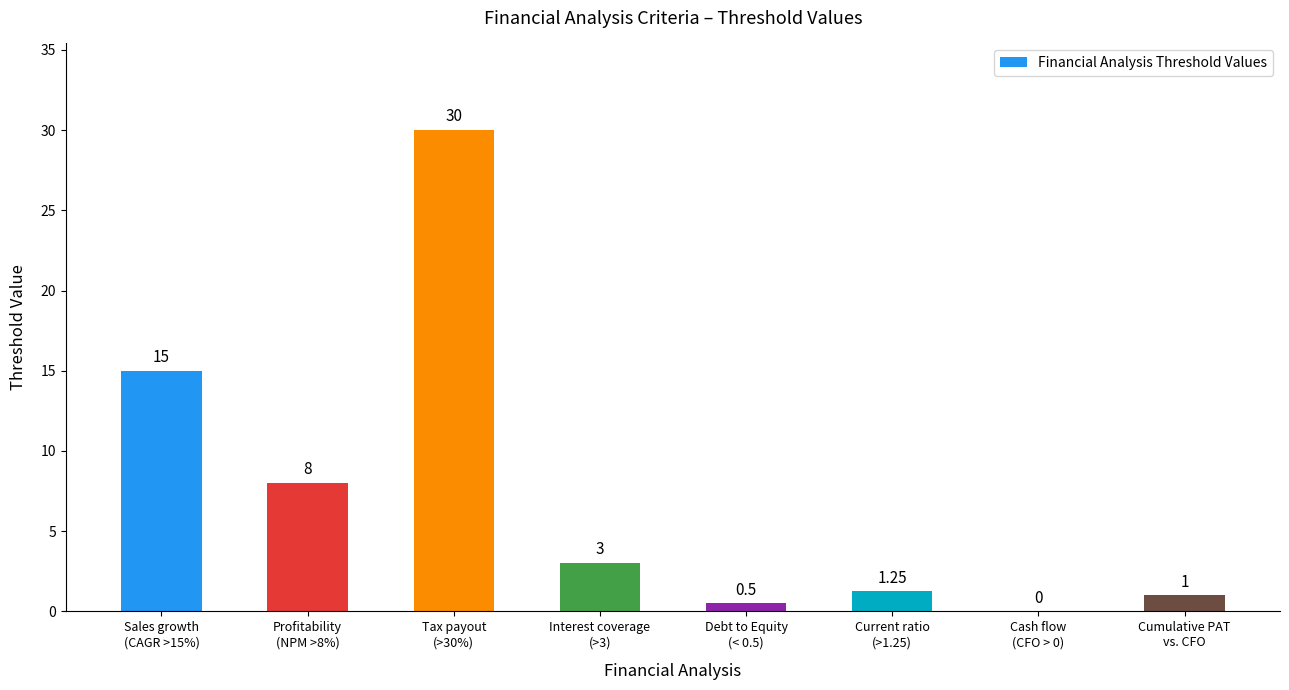

Are the bars horizontal?

No